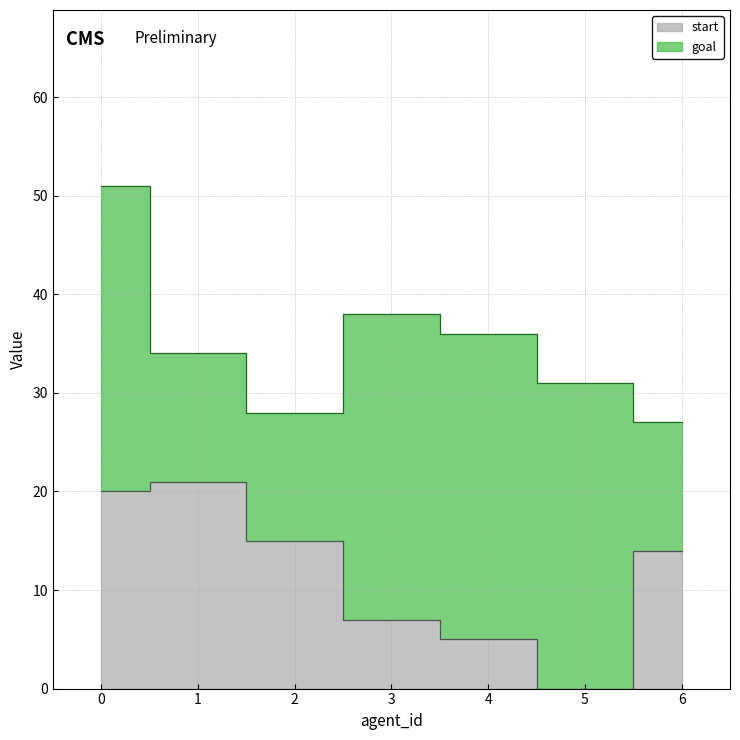

What is the difference between the values at 4 and 6?

9